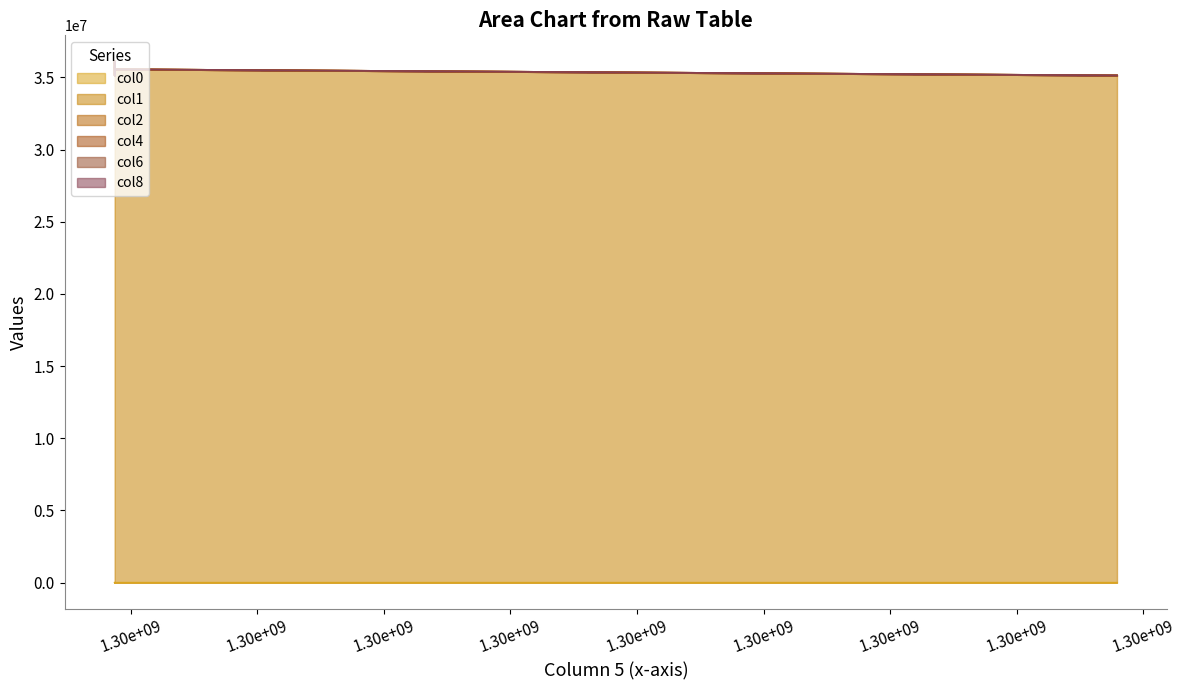

True or false: col1 and col6 intersect in this chart.

False